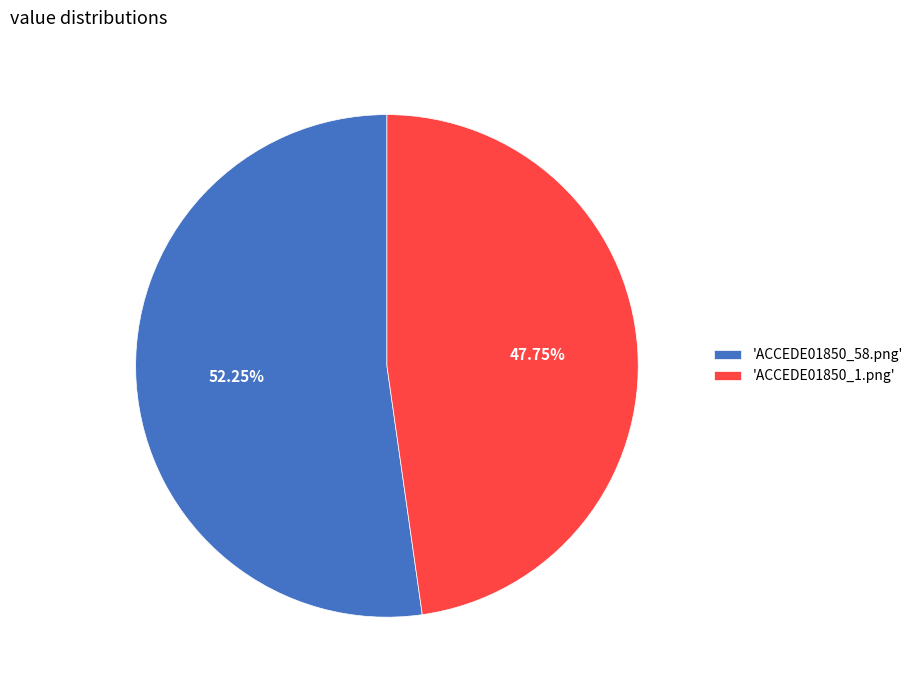

To the nearest percent, what is the average slice percentage?

50%